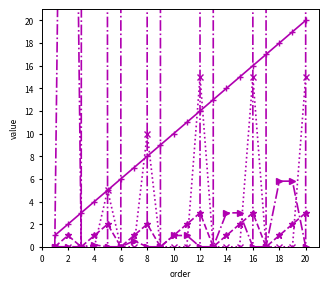

Which series changed the most between 4 and 8?

priceSC (÷10000)